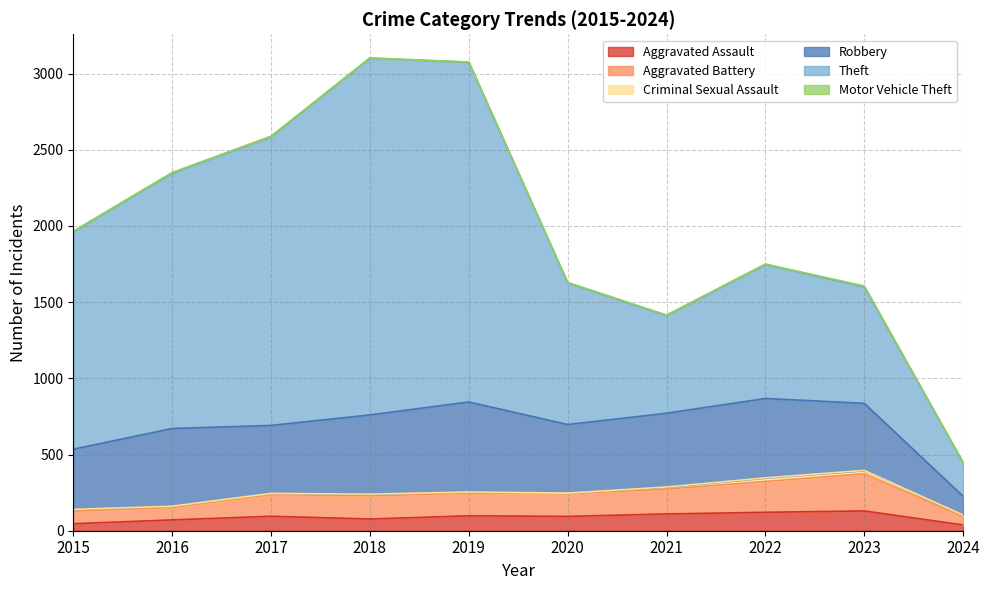

Which series has the largest total across all categories?

Theft